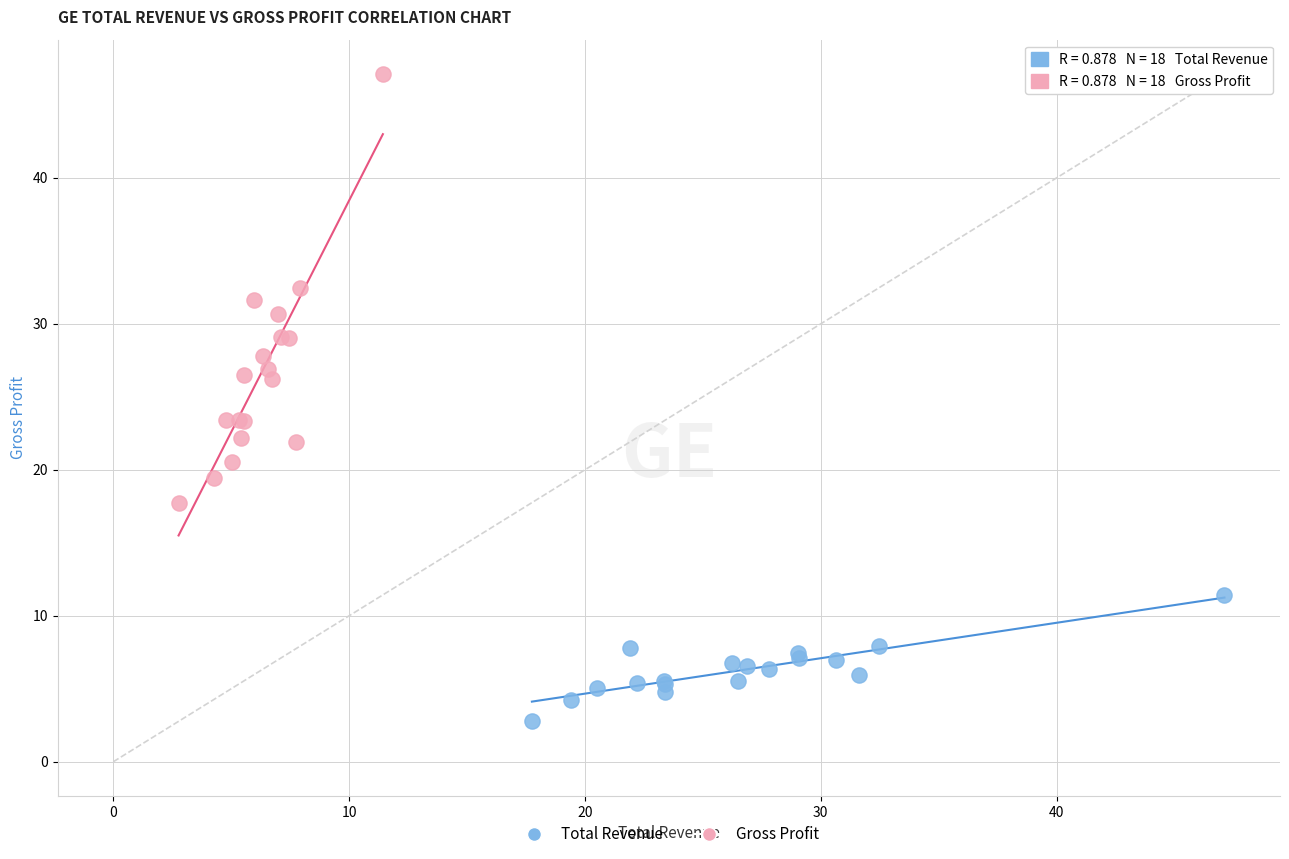

Which series contains the lowest Y value?

Total Revenue